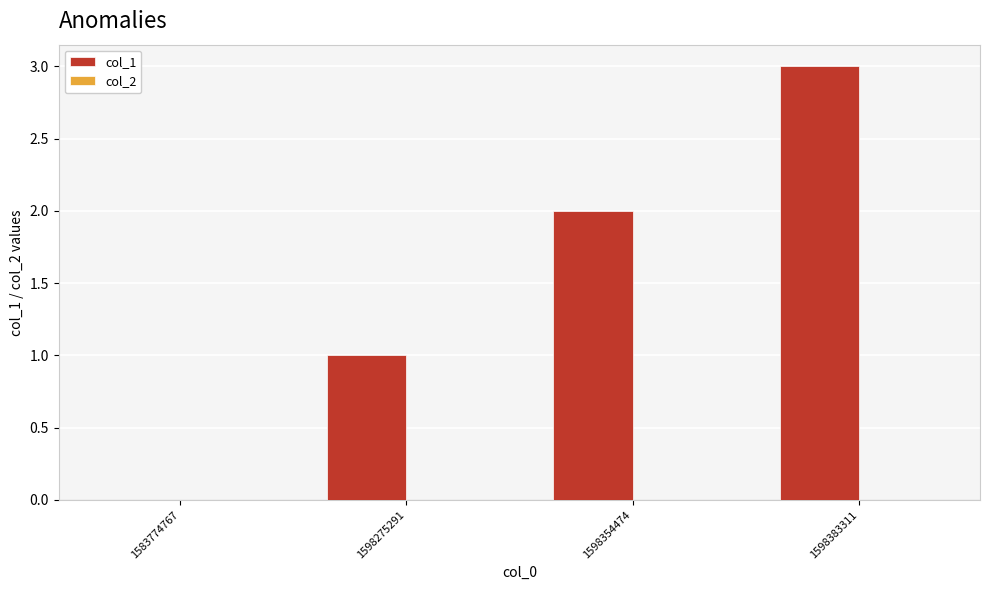

What is the approximate value at 1598383311?

3